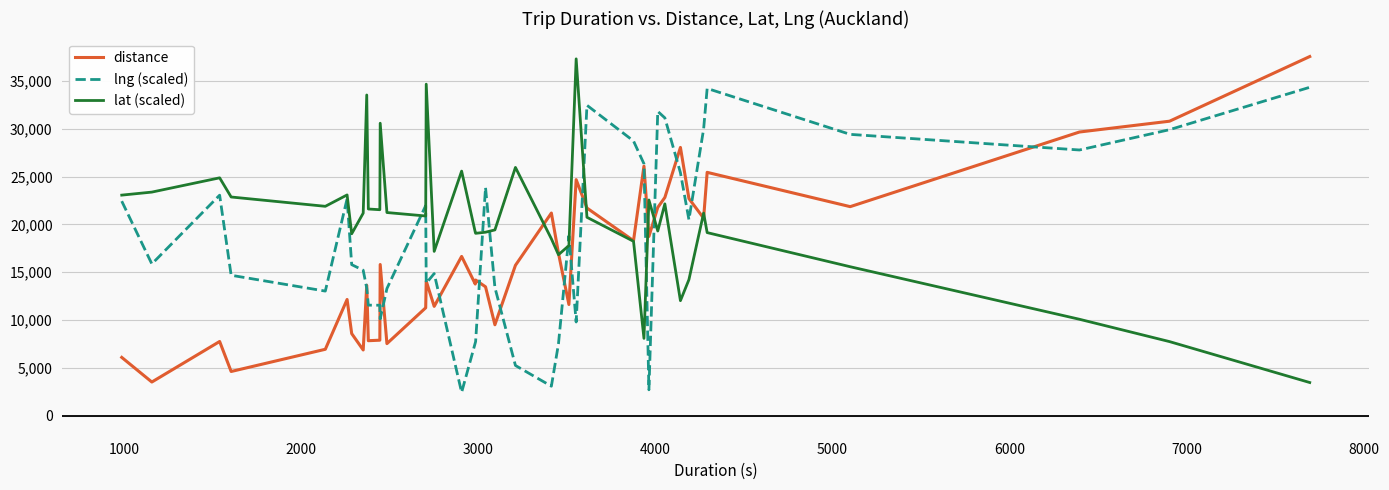

What is the smallest value displayed?

2443.5